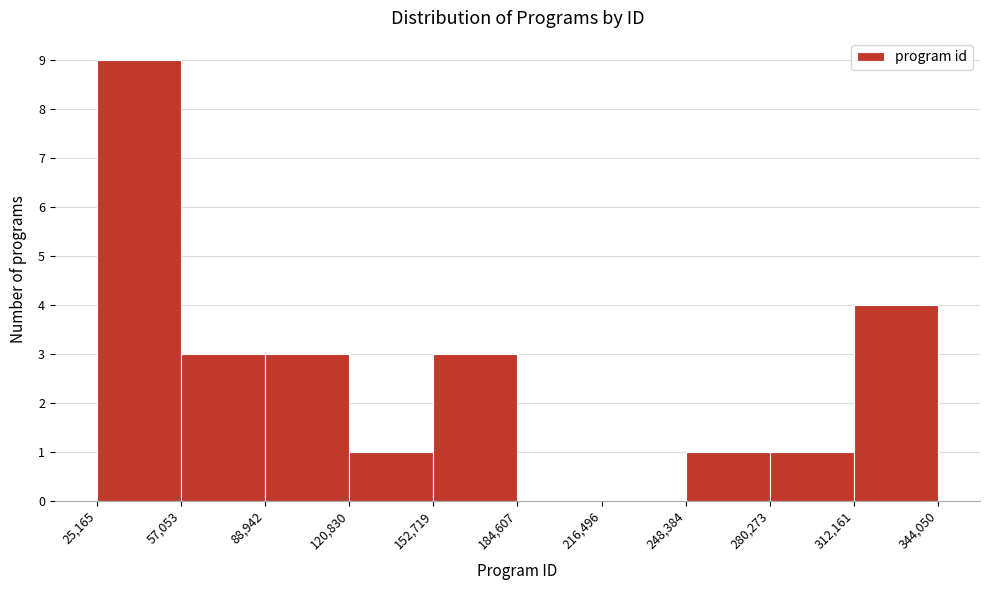

Reading left to right, transcribe this chart: for each bar, give the range it covers on the x-axis and its height. The values are not printed on the chart, so give them approximately, as read against the axis.

25,165 to 57,053: 9
57,053 to 88,942: 3
88,942 to 120,830: 3
120,830 to 152,719: 1
152,719 to 184,607: 3
184,607 to 216,496: 0
216,496 to 248,384: 0
248,384 to 280,273: 1
280,273 to 312,161: 1
312,161 to 344,050: 4